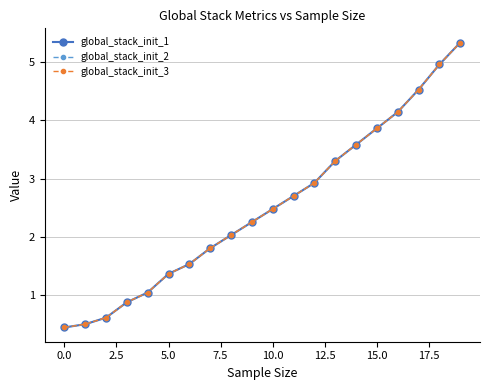

Does the chart have visible grid lines?

Yes